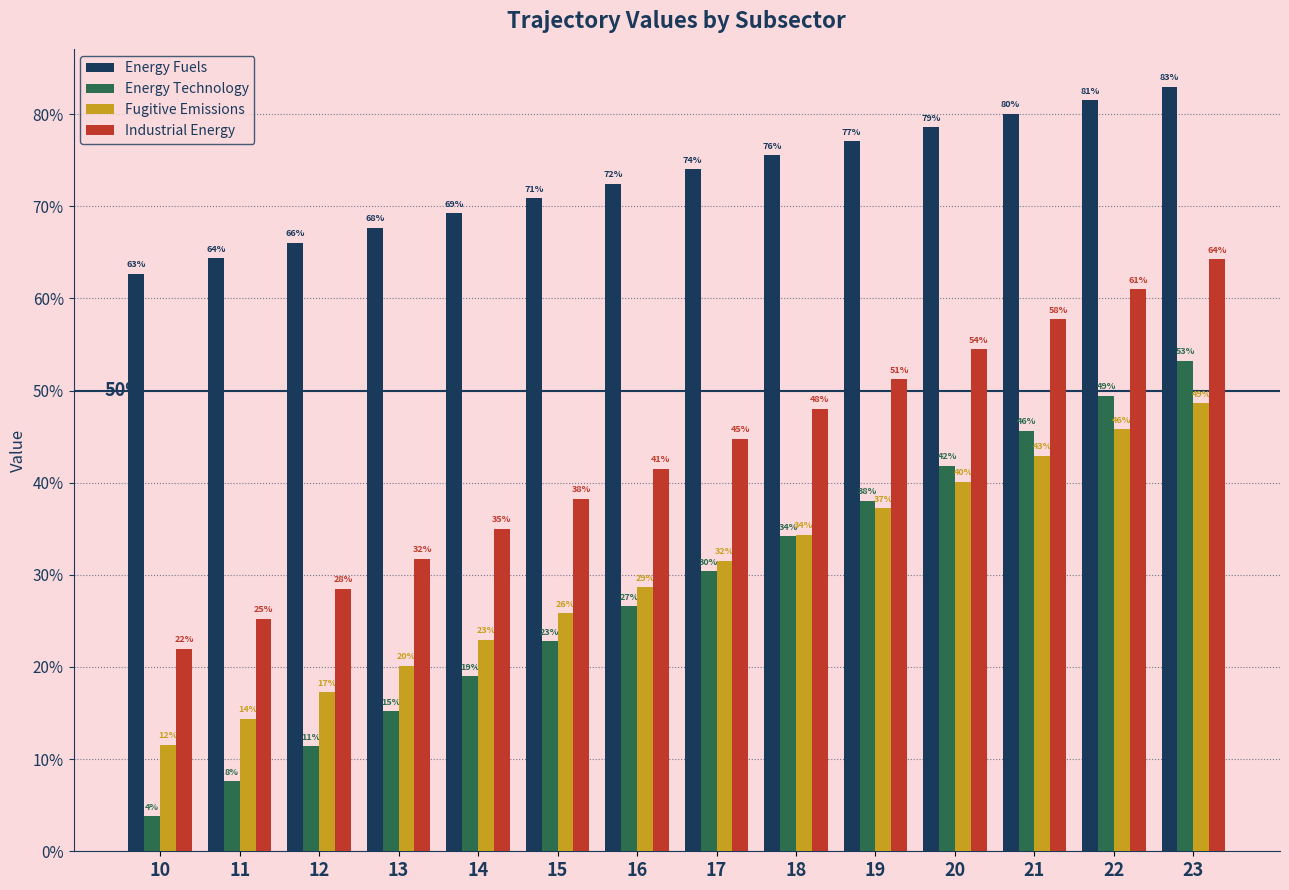

What are all the series names shown in the legend?

Energy Fuels, Energy Technology, Fugitive Emissions, Industrial Energy